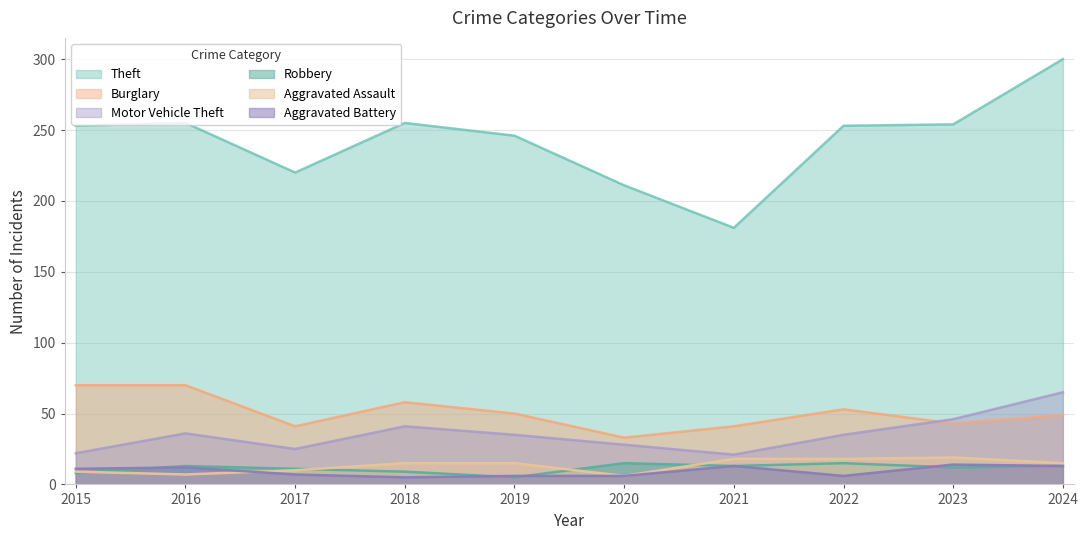

At which category does the chart reach its minimum across all series?

2019